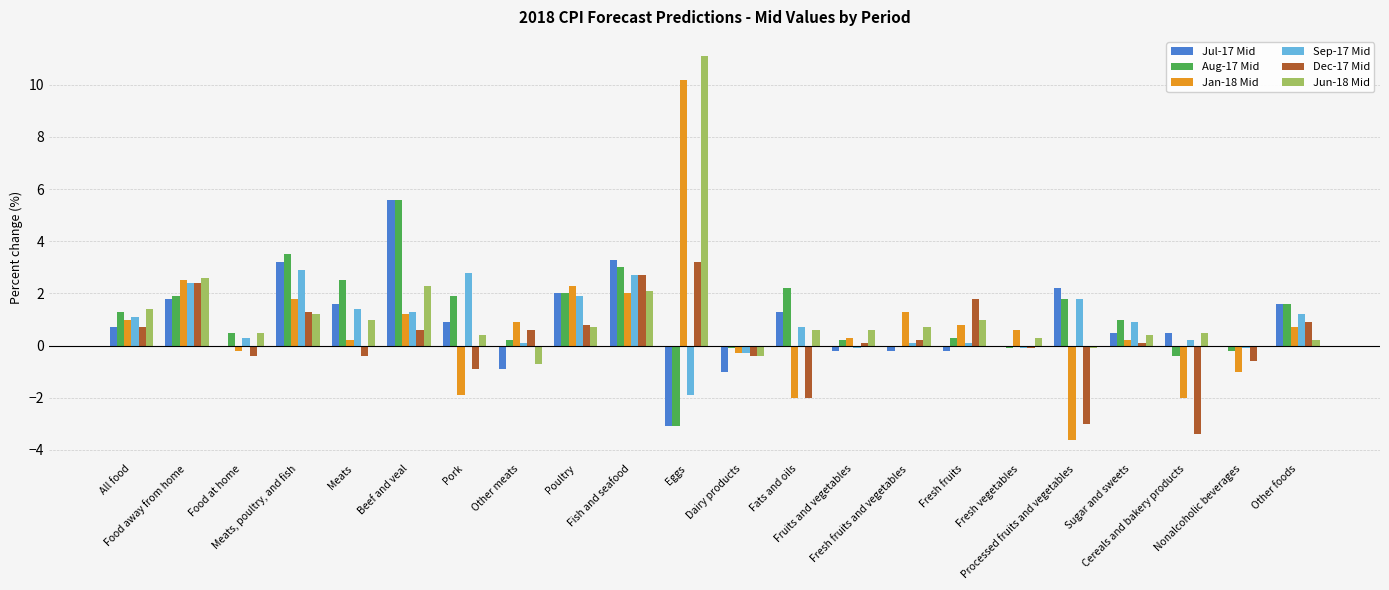

How many positive values does the Jan-18 Mid series have?

15